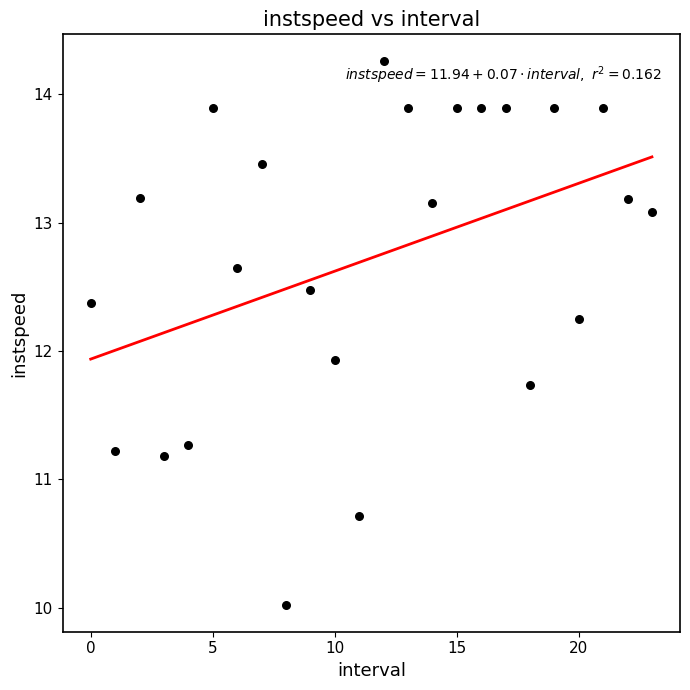

What Y value in the scatter plot is closest to 12?

11.9